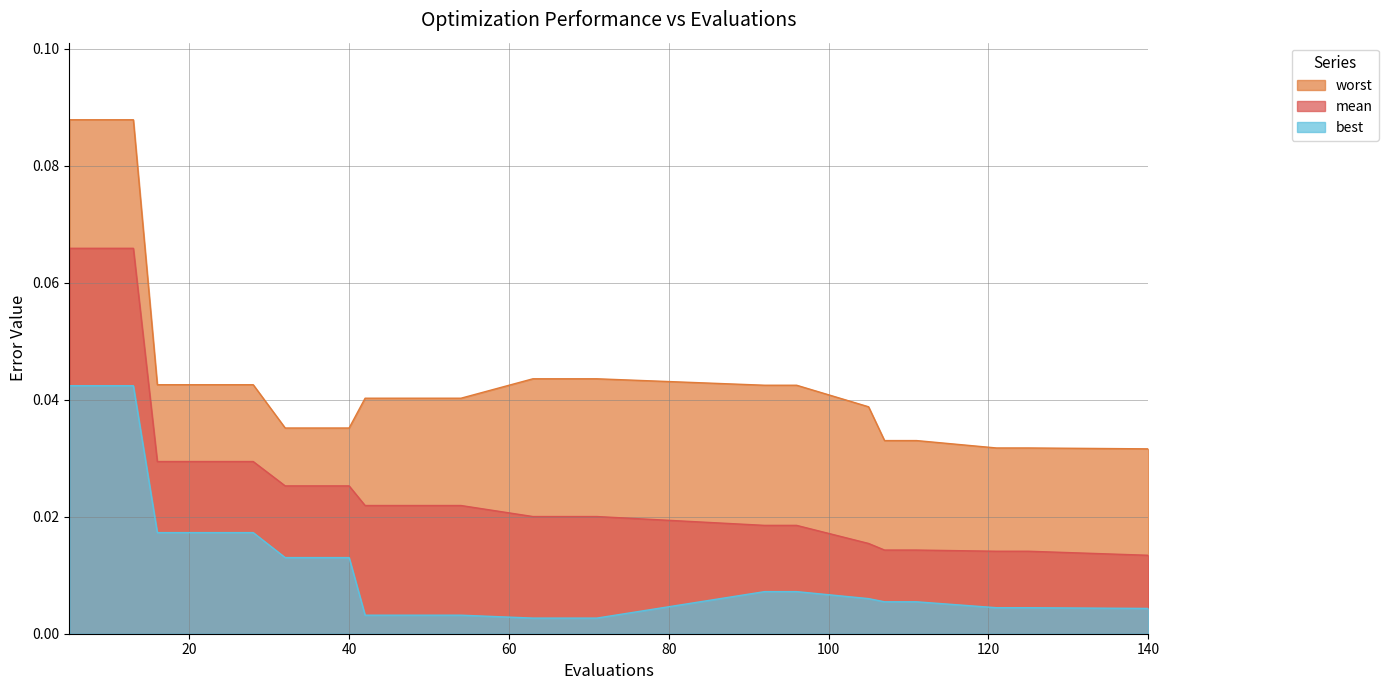

True or false: mean and worst cross at least once.

False